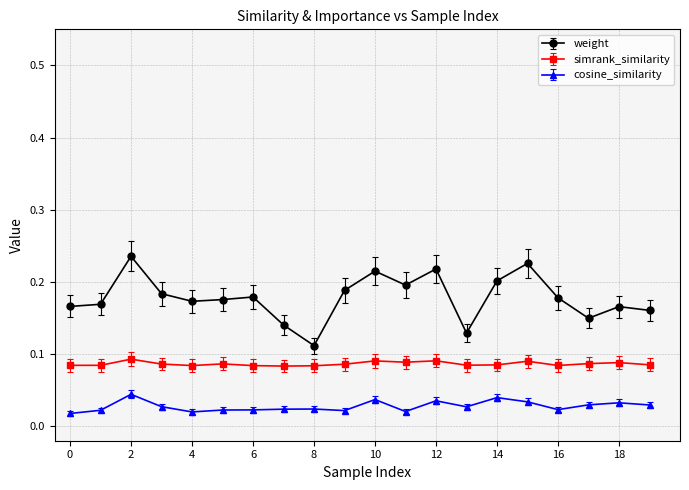

Which series has the largest total across all categories?

weight